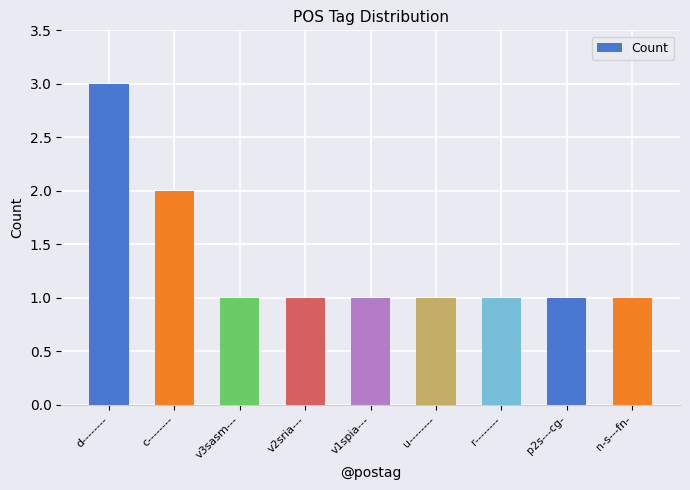

Does the chart contain stacked bars?

No